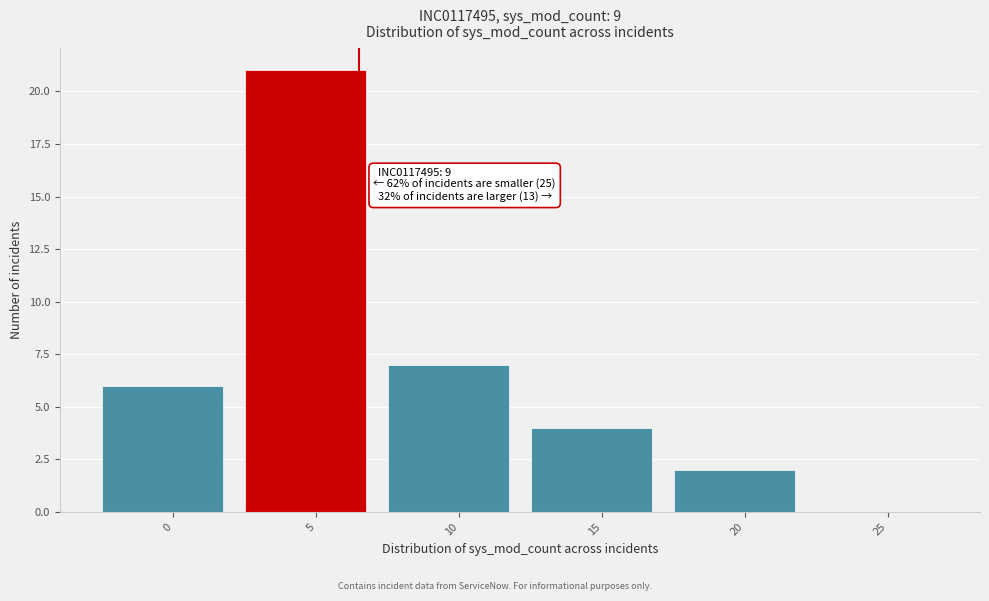

Reading left to right, transcribe all the data shown in this chart.

0=6	5=21	10=7	15=4	20=2	25=0